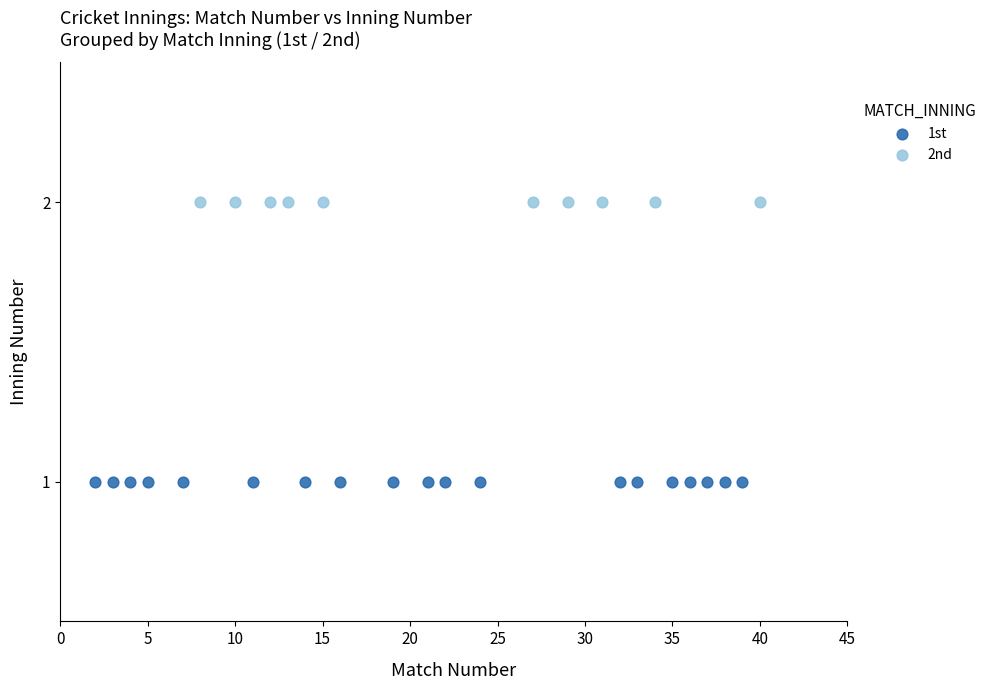

What are all the series names shown in the legend?

1st, 2nd